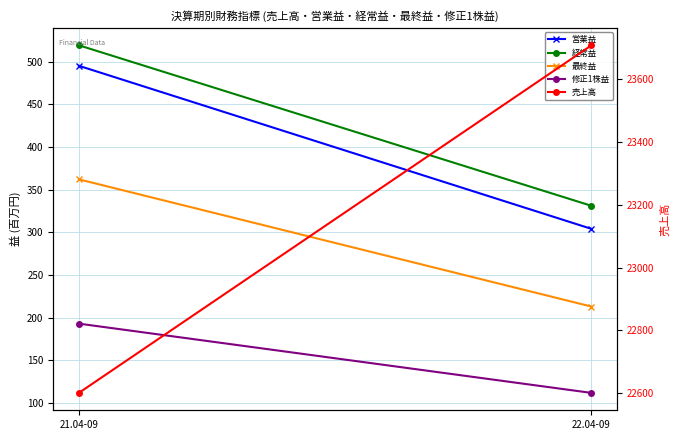

At which category is the sum across all series the highest?

22.04-09